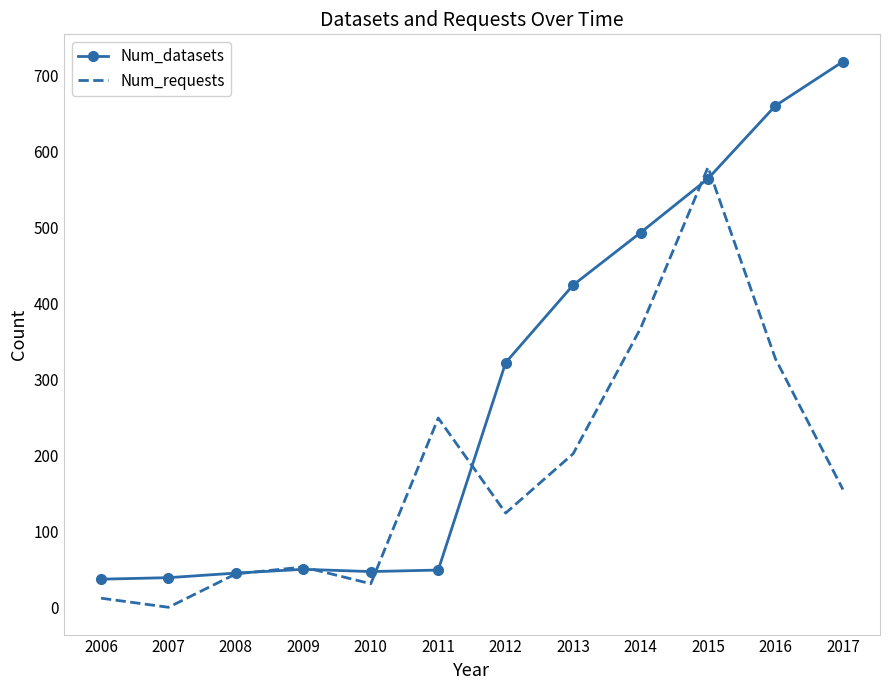

After their last crossing, which series has the higher values: Num_datasets or Num_requests?

Num_datasets